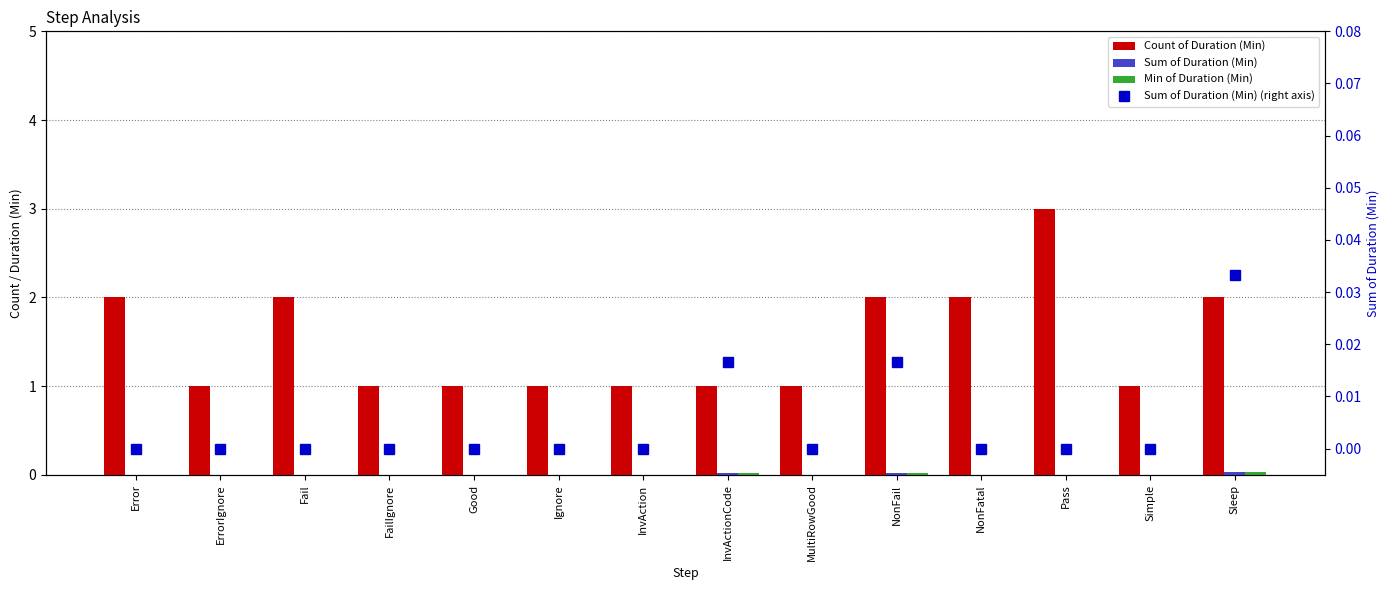

What is the spread (max minus min) of values at Good?

1.0